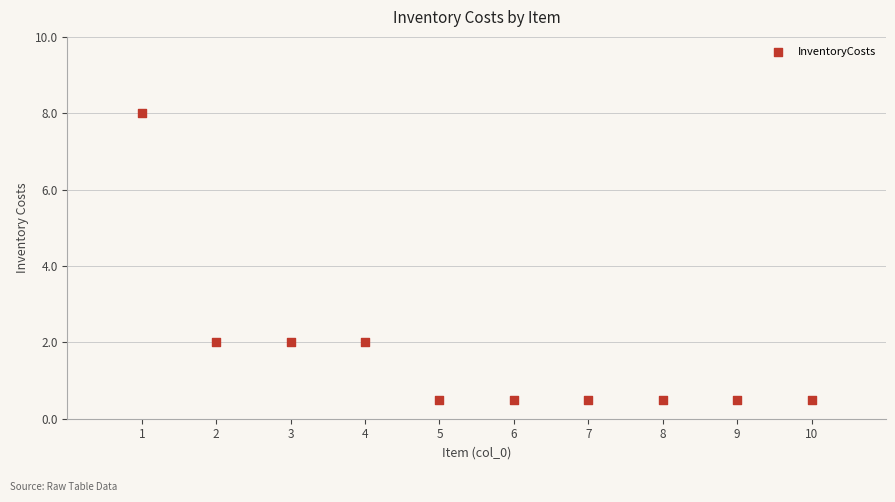

What is the average Y value?

1.7